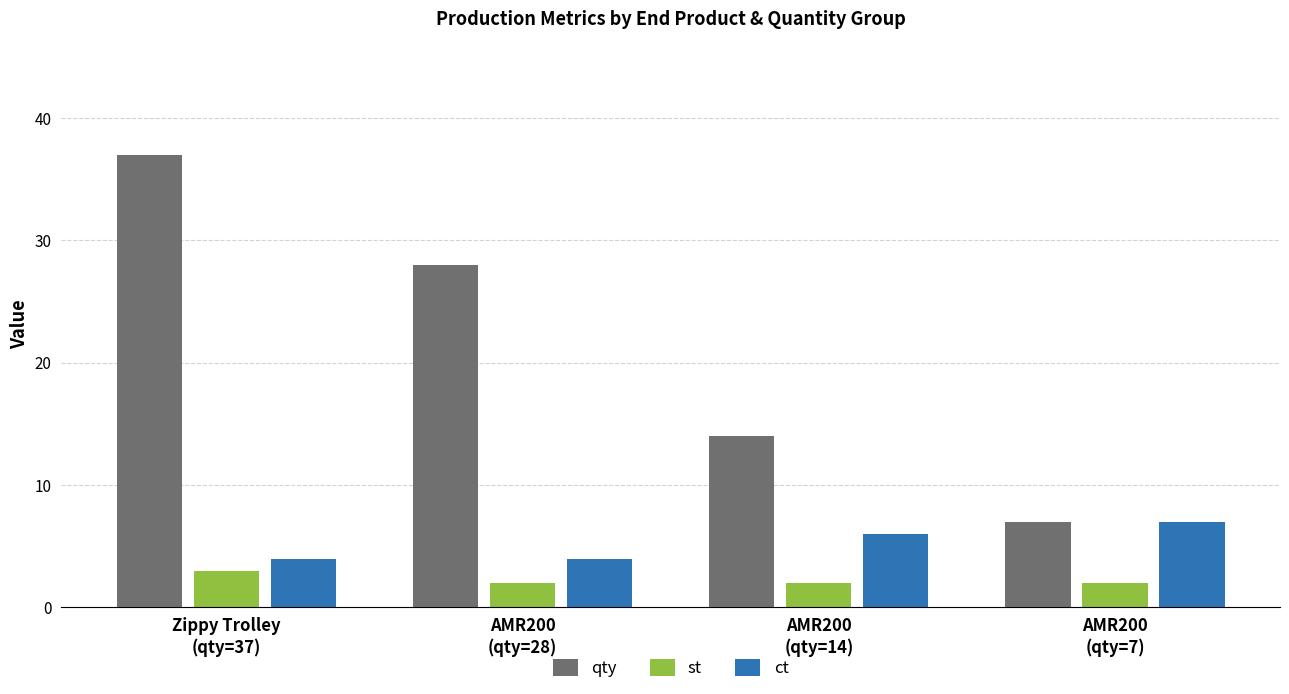

Is it true that st equals 2 at AMR200
(qty=7)?

True